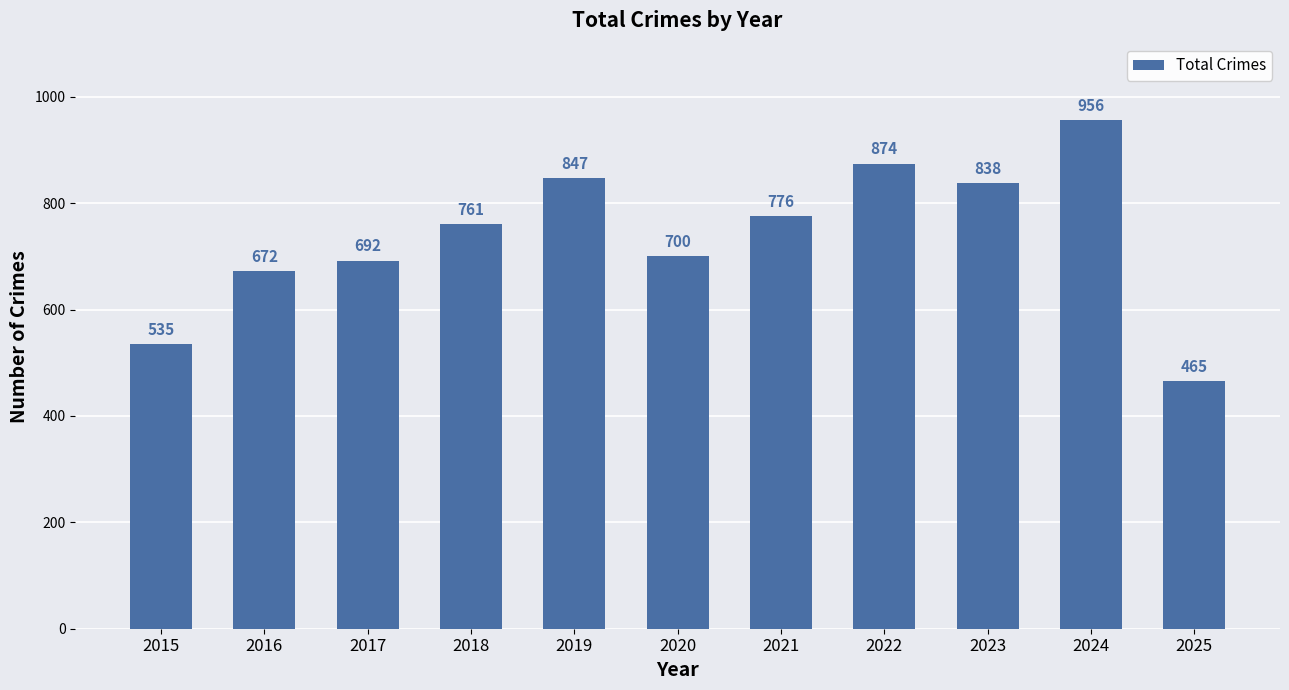

Rank the categories by value from highest to lowest.

2024, 2022, 2019, 2023, 2021, 2018, 2020, 2017, 2016, 2015, 2025